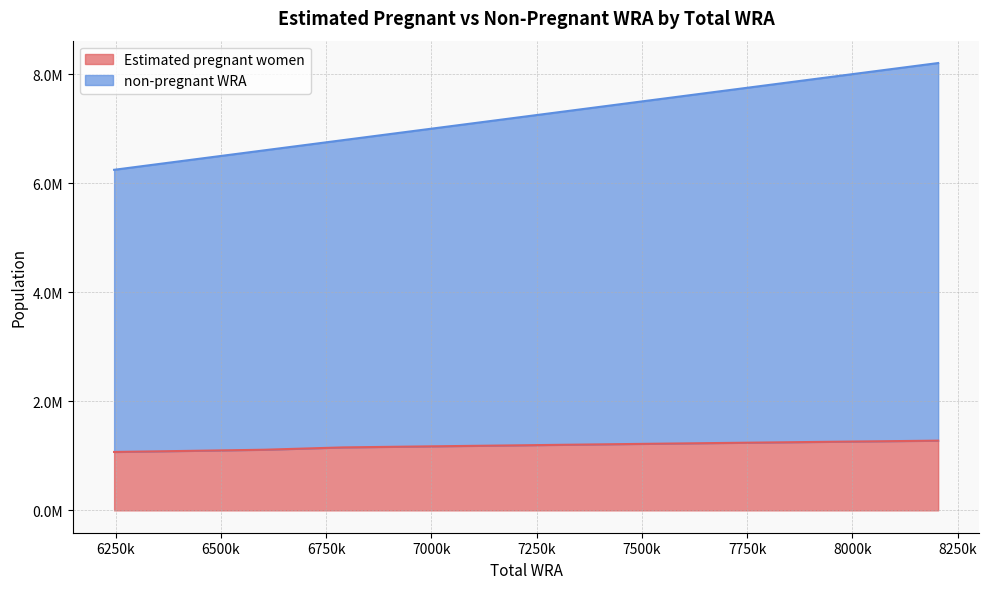

Which category has the lowest value in the non-pregnant WRA series?

6246000